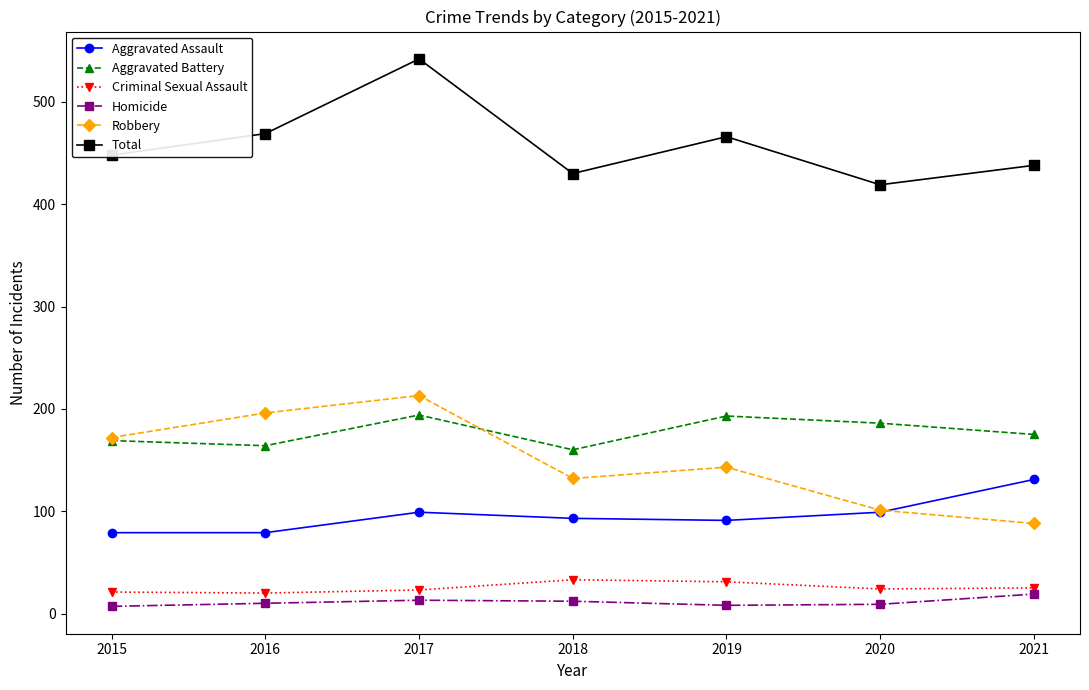

In Criminal Sexual Assault, how many points are higher than both neighbors (excluding endpoints)?

1